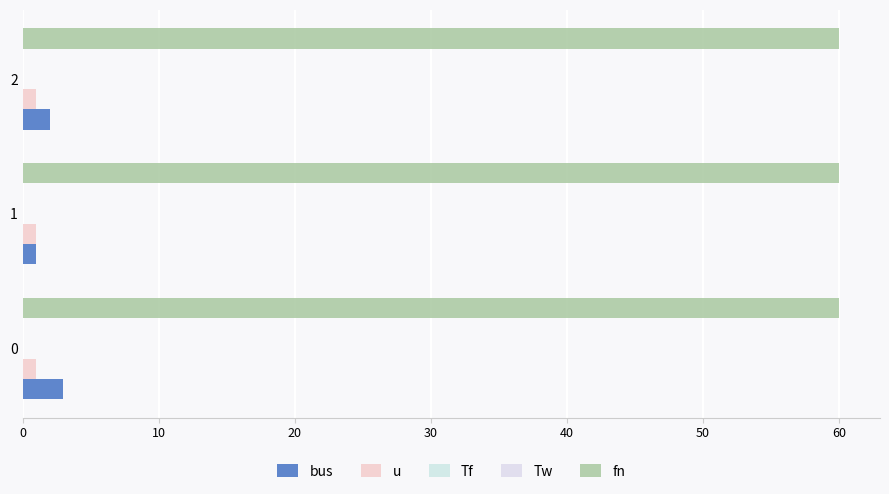

How many distinct data groups are displayed?

5